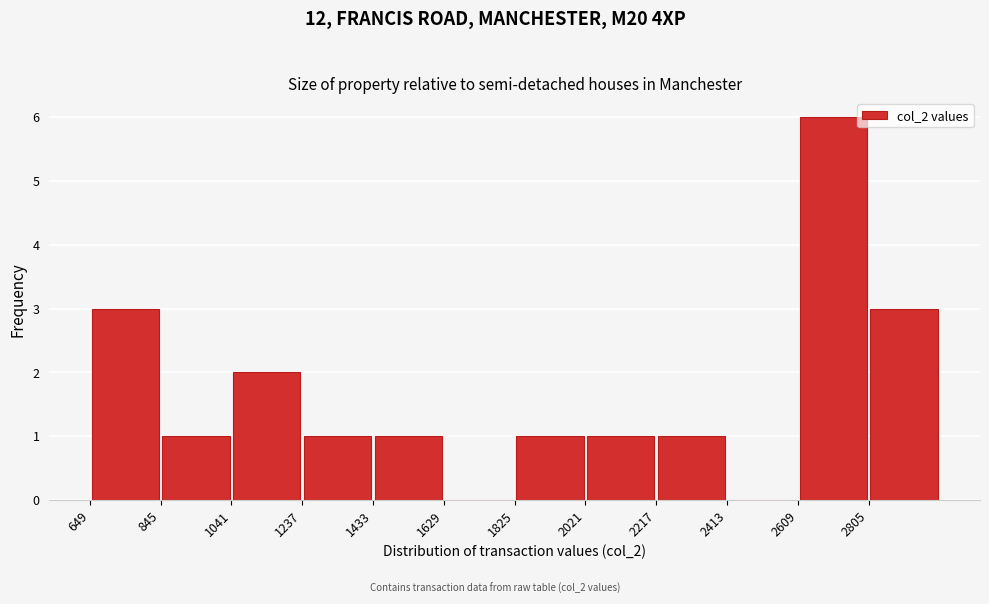

Over which range of the x-axis is the bar tallest?

2600 to 2800